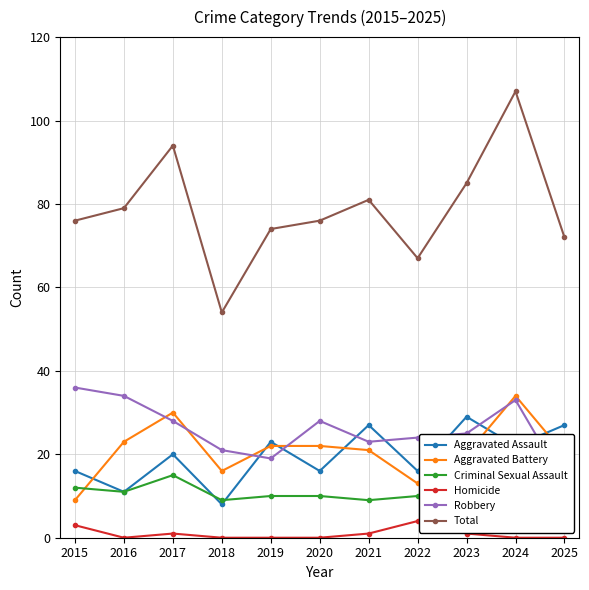

True or false: Homicide and Criminal Sexual Assault intersect in this chart.

False